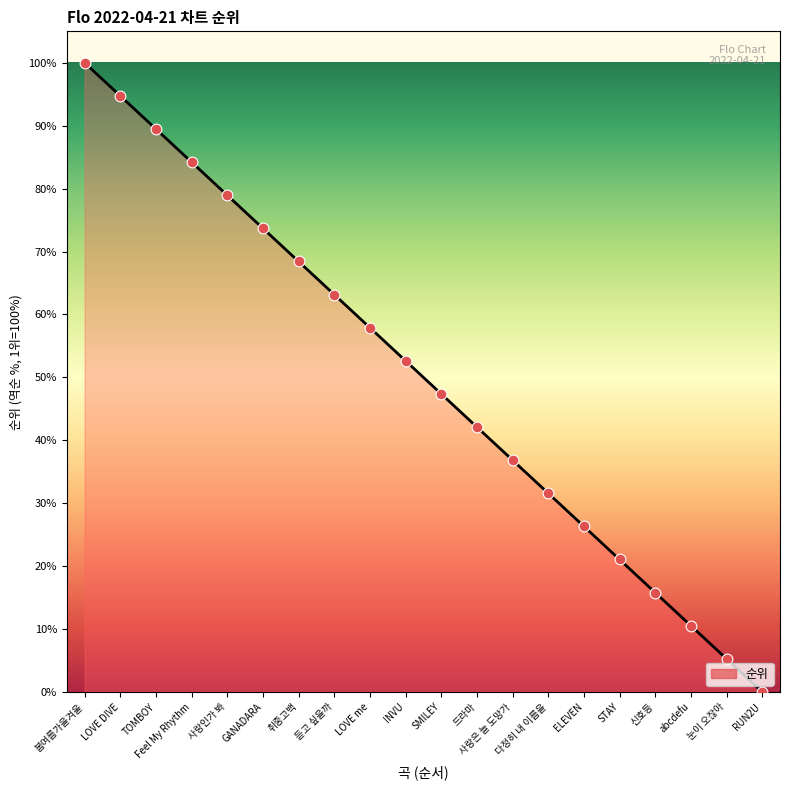

Between LOVE DIVE and 다정히 내 이름을, which is larger?

LOVE DIVE